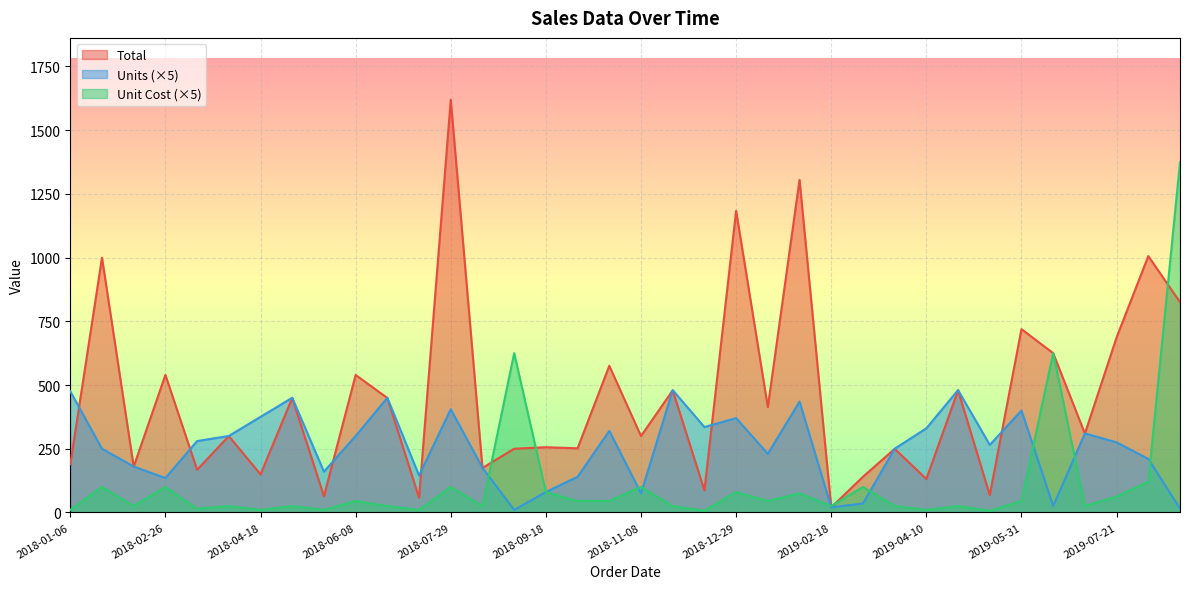

Does the chart display data point markers on the line(s)?

No